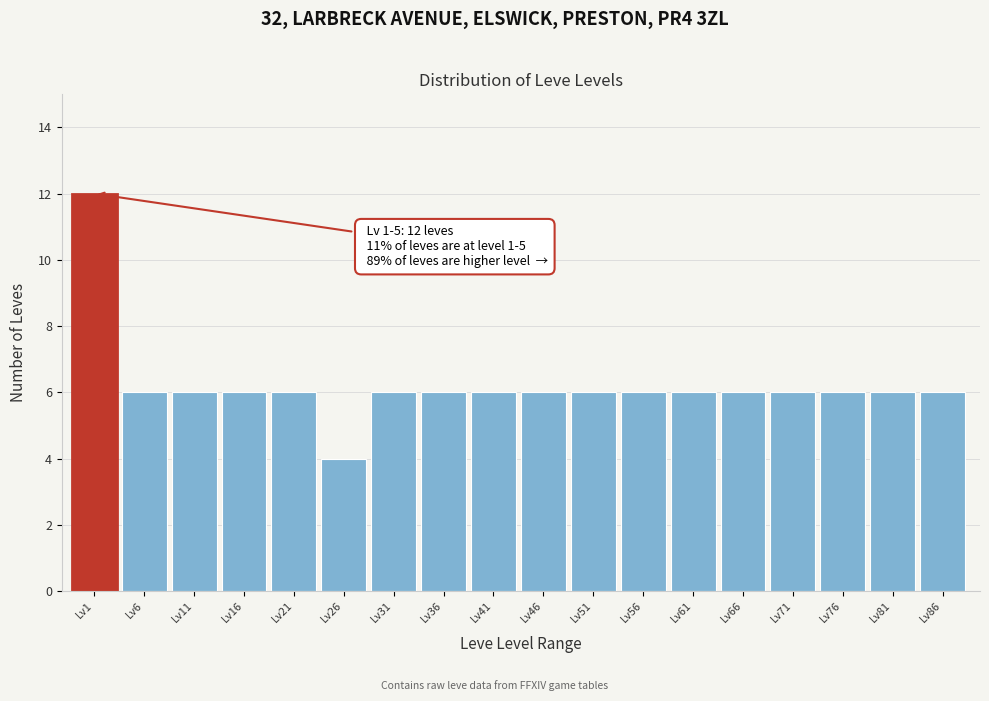

Reading left to right, list all the values displayed in this chart.

12	6	6	6	6	4	6	6	6	6	6	6	6	6	6	6	6	6